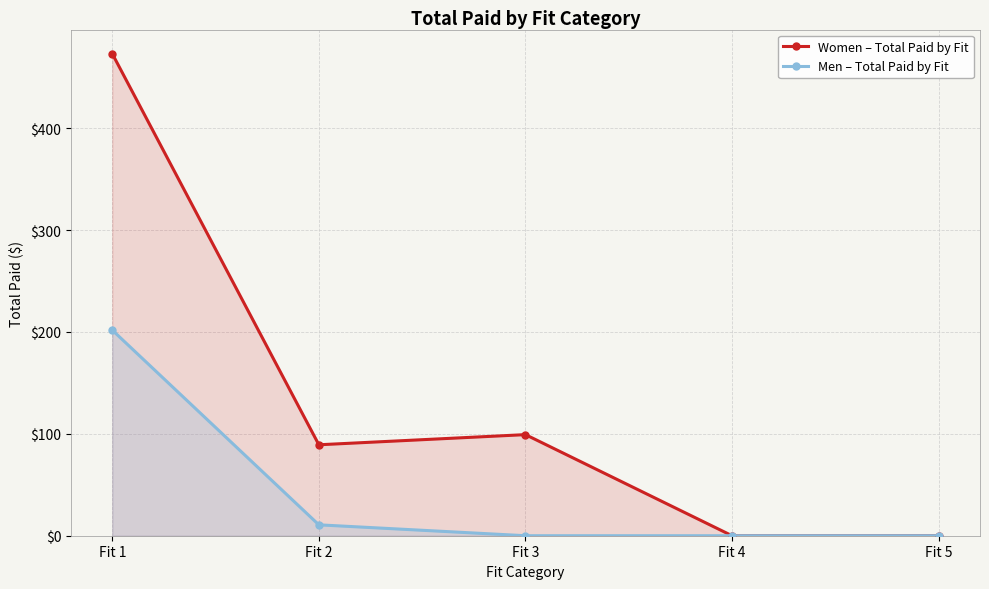

What is the spread (max minus min) of values at Fit 1?

271.4